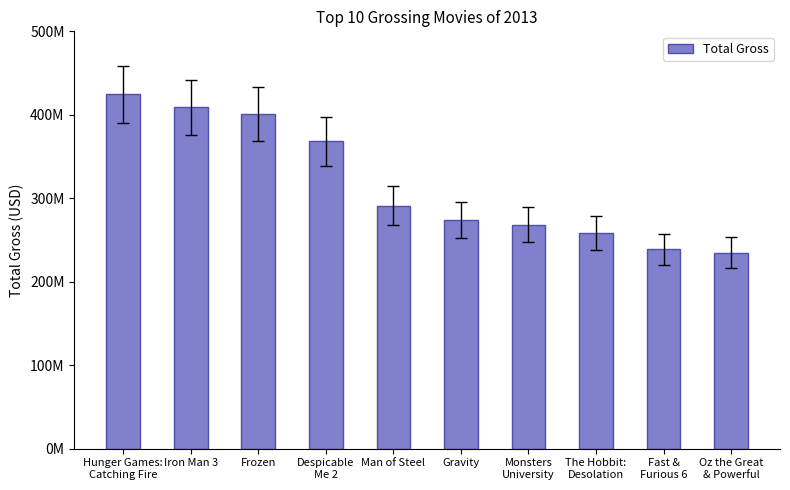

Which label corresponds to the largest value in the chart?

Hunger Games:
Catching Fire